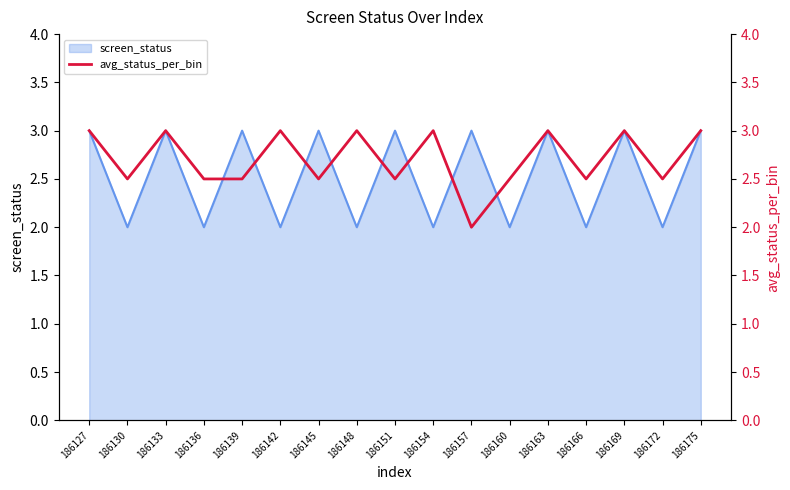

Is it true that screen_status equals 2 at 186172?

True